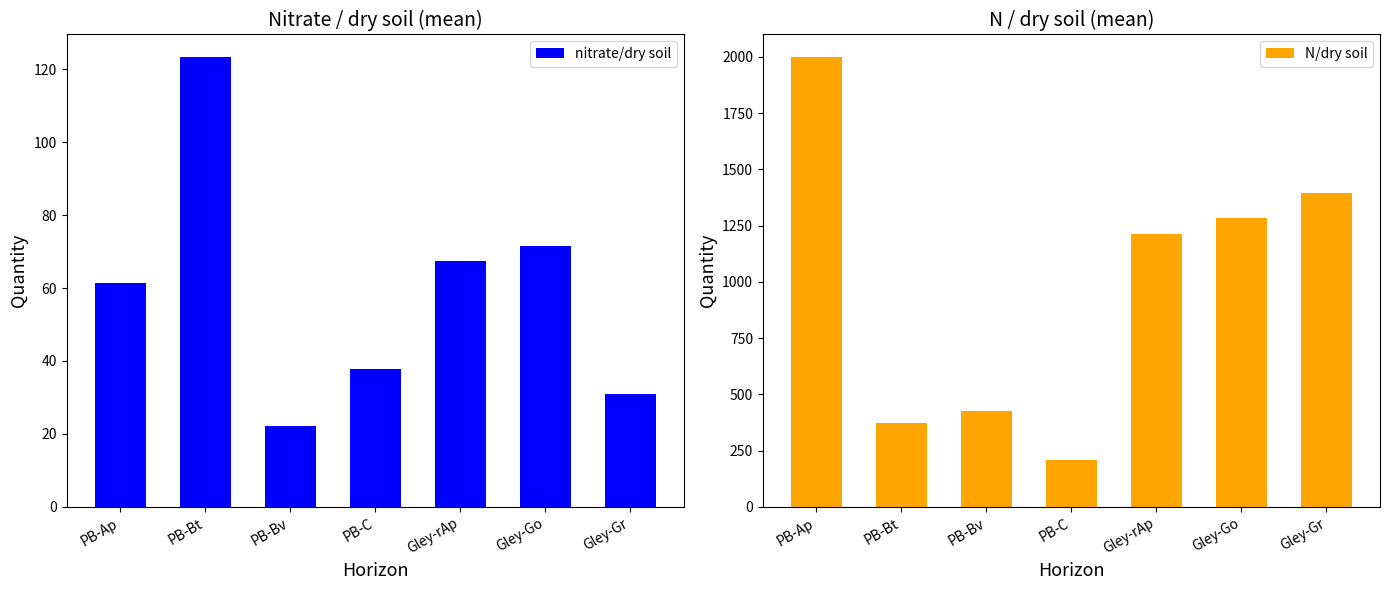

What is the greatest value displayed?

1999.0